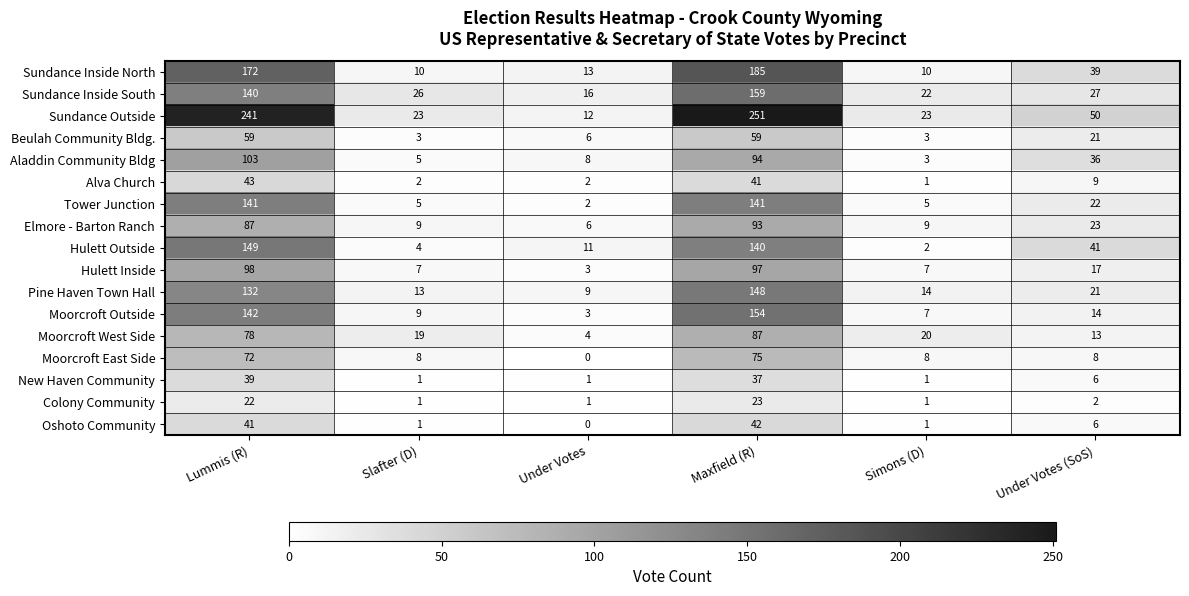

What is the difference between the highest and lowest values at Maxfield (R)?

228